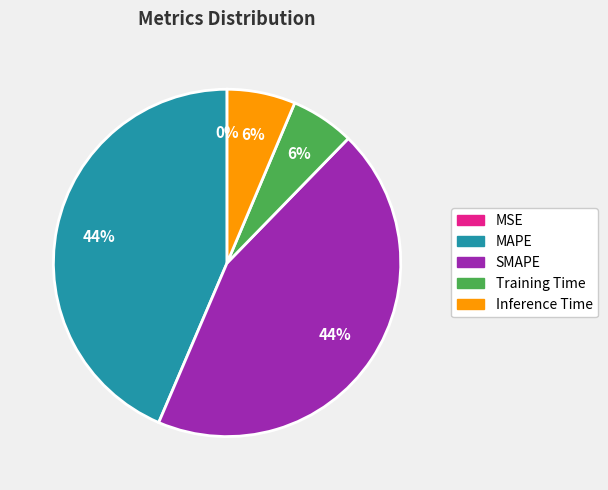

True or false: MAPE accounts for 44% of the total.

True